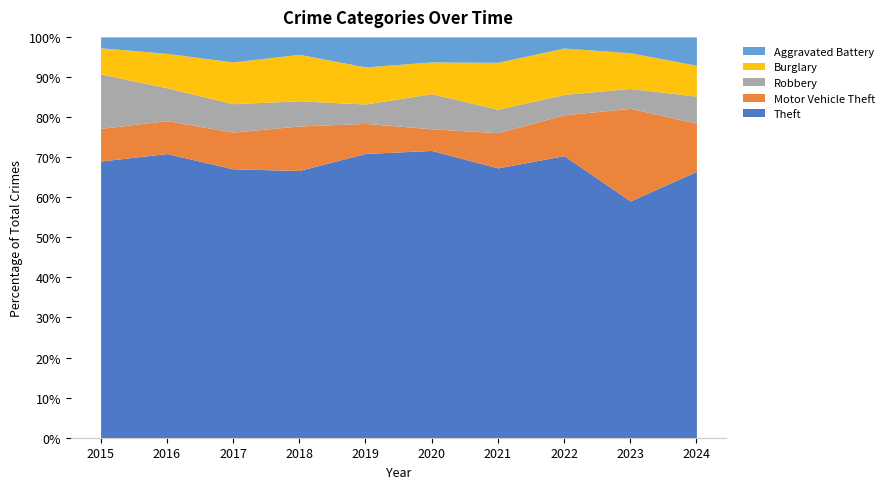

The value of Theft at 2024 is 66.5. True or false?

True